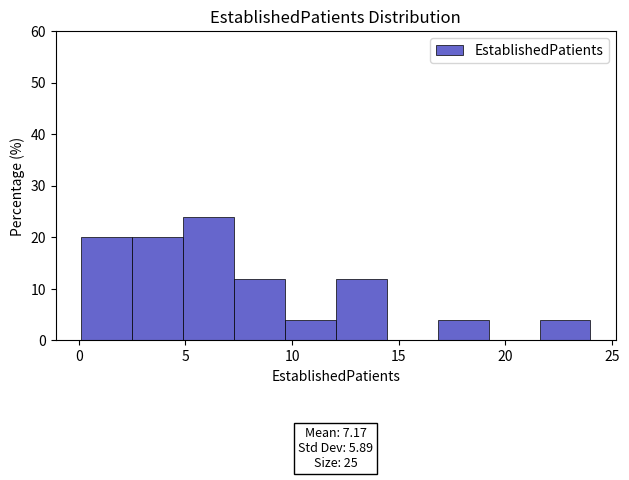

Which range on the x-axis has the tallest bar?

5.0 to 7.5